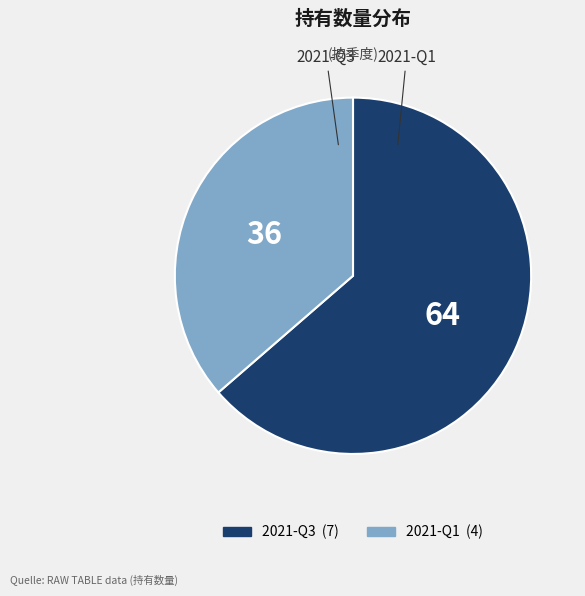

Which slice is the largest?

2021-Q3